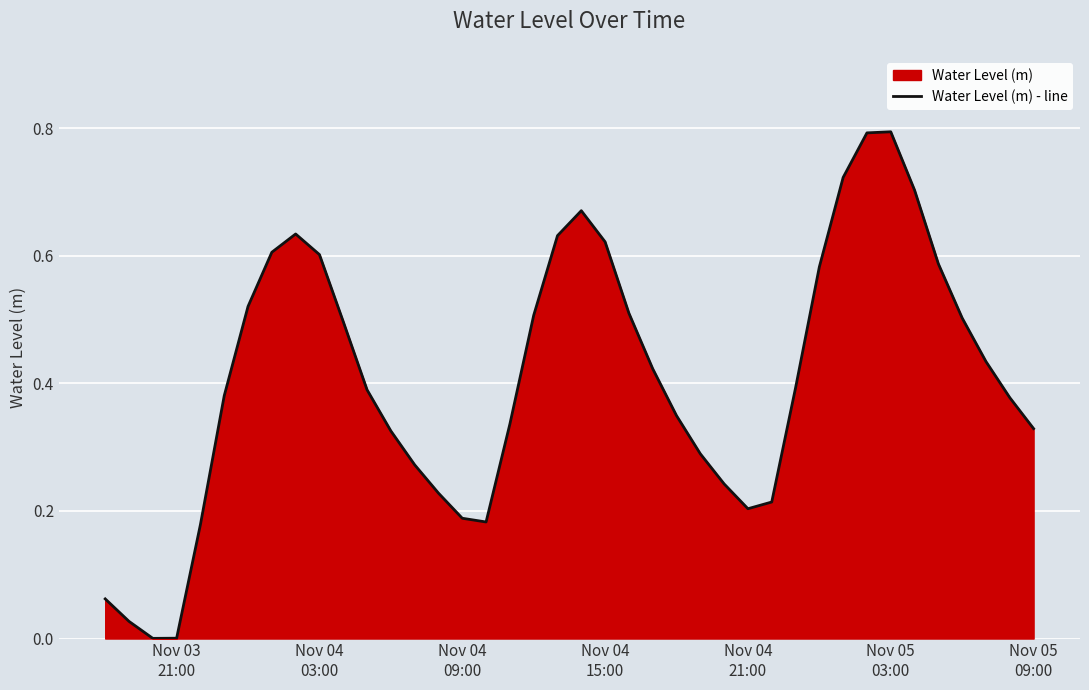

What is the sum of all values?

16.3